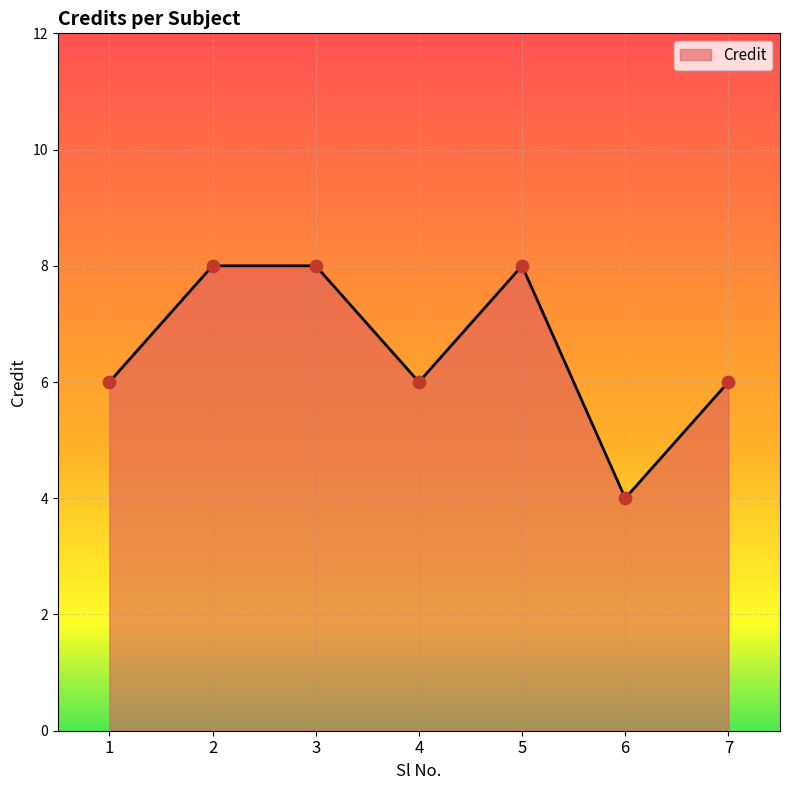

What is the change in value from 5 to 7?

-2